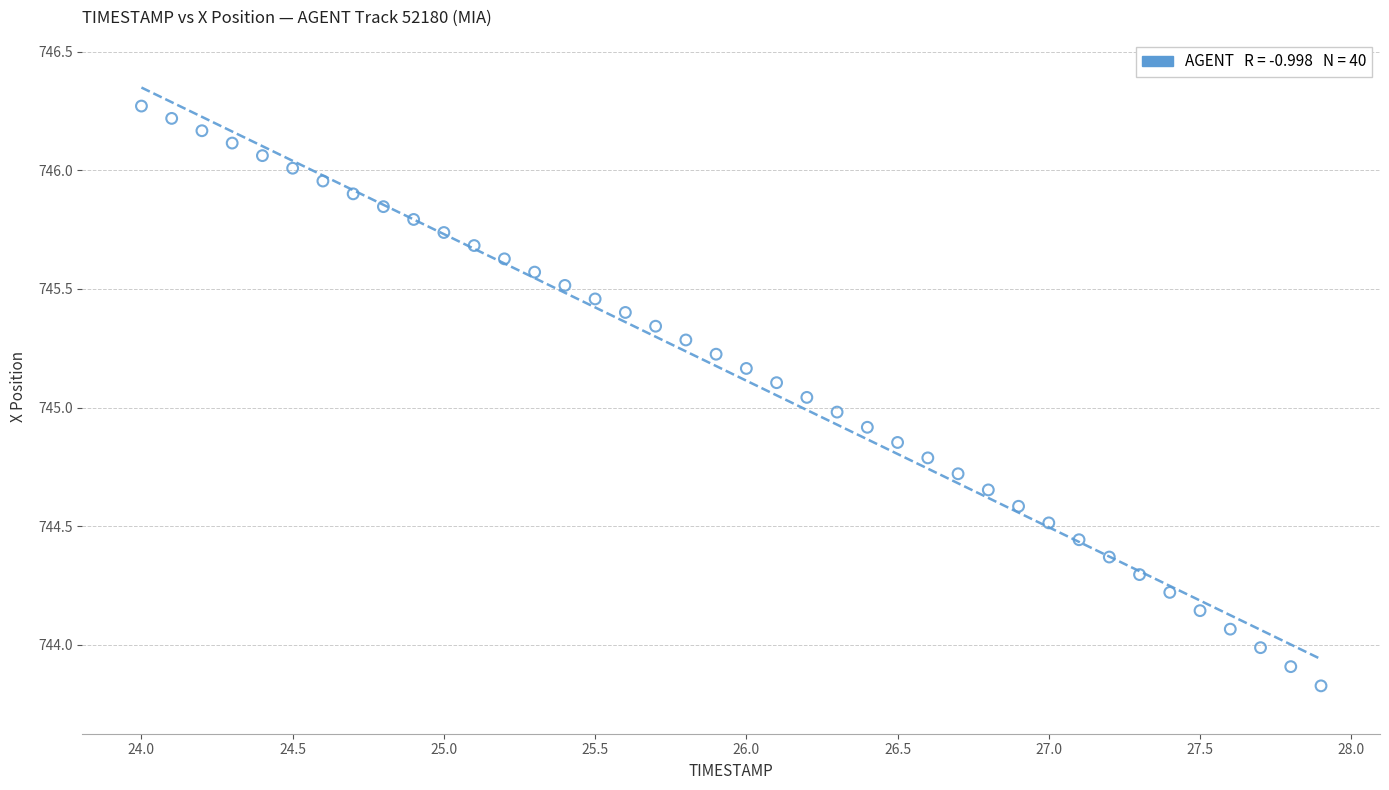

What is the range of Y values (max minus min)?

2.4